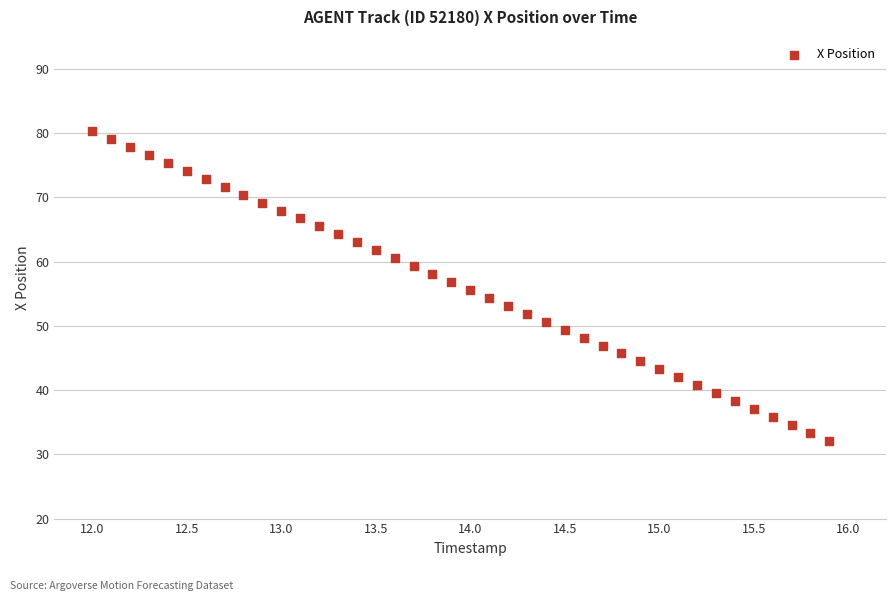

What is the range of X values (max minus min)?

3.9